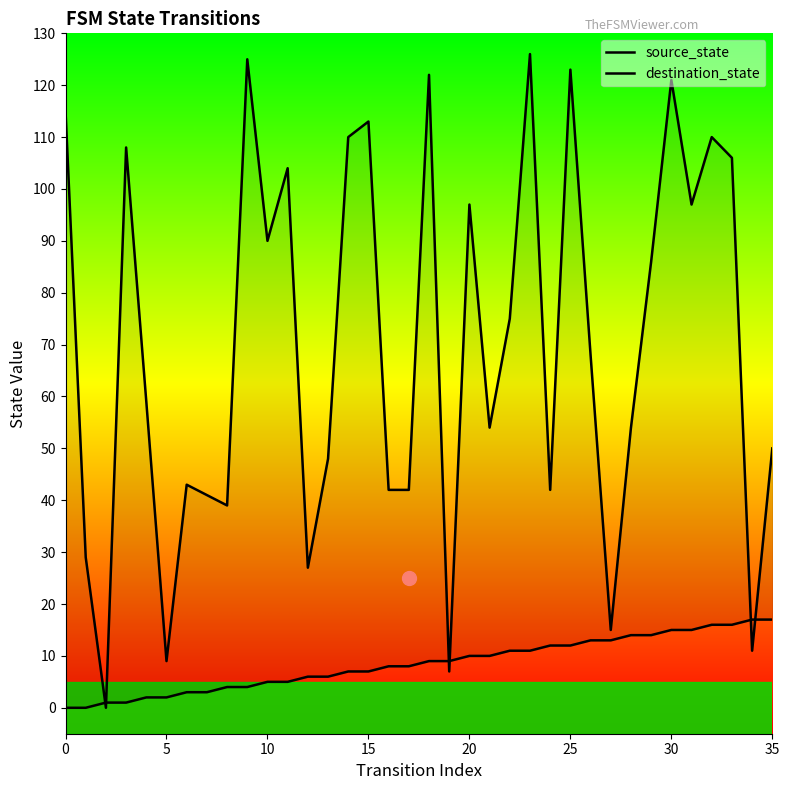

The value of destination_state at 0 is 53. True or false?

False